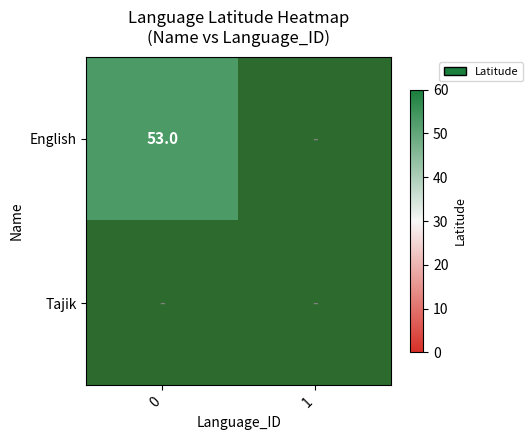

The value of 0 at 0 is 34. True or false?

False